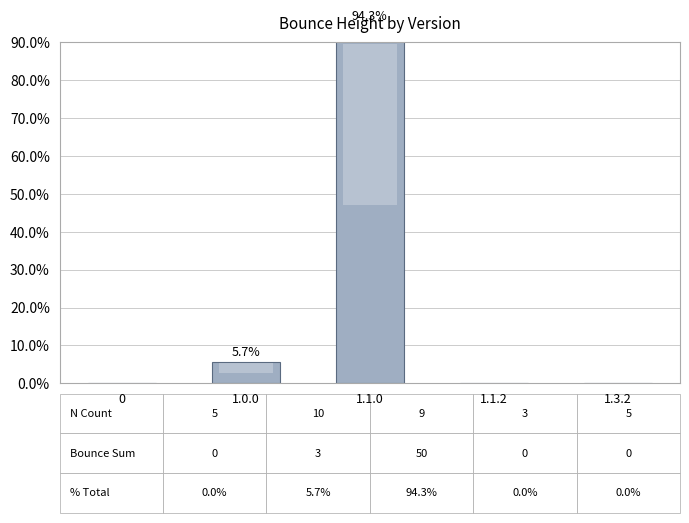

The chart shows a value of 0.0 at 1.3.2. True or false?

True